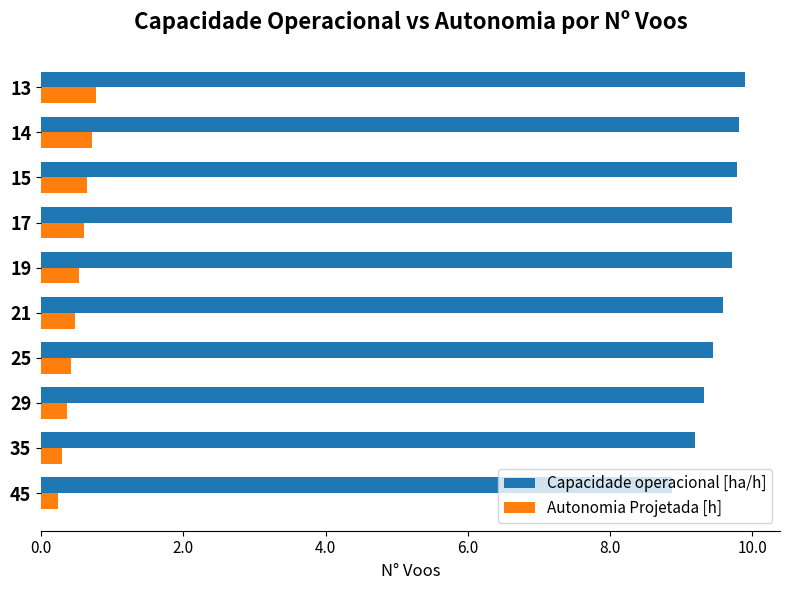

Is the value of Autonomia Projetada [h] at 21 greater than the value of Capacidade operacional [ha/h] at 21?

No